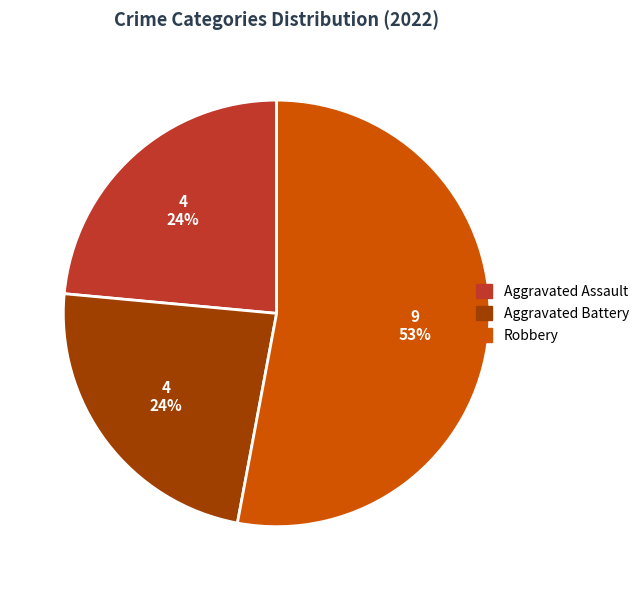

Is there any slice that represents more than half of the pie?

Yes